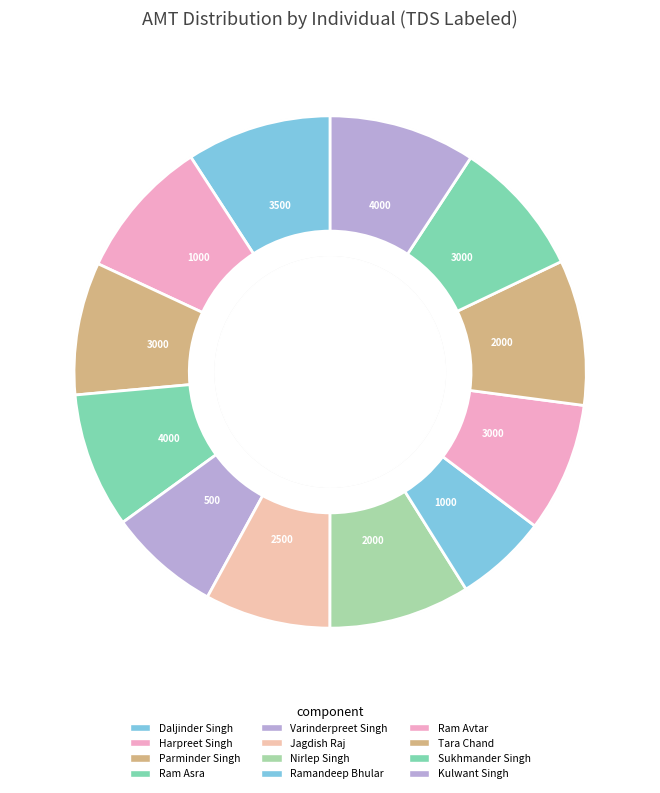

How many segments does this pie chart have?

12